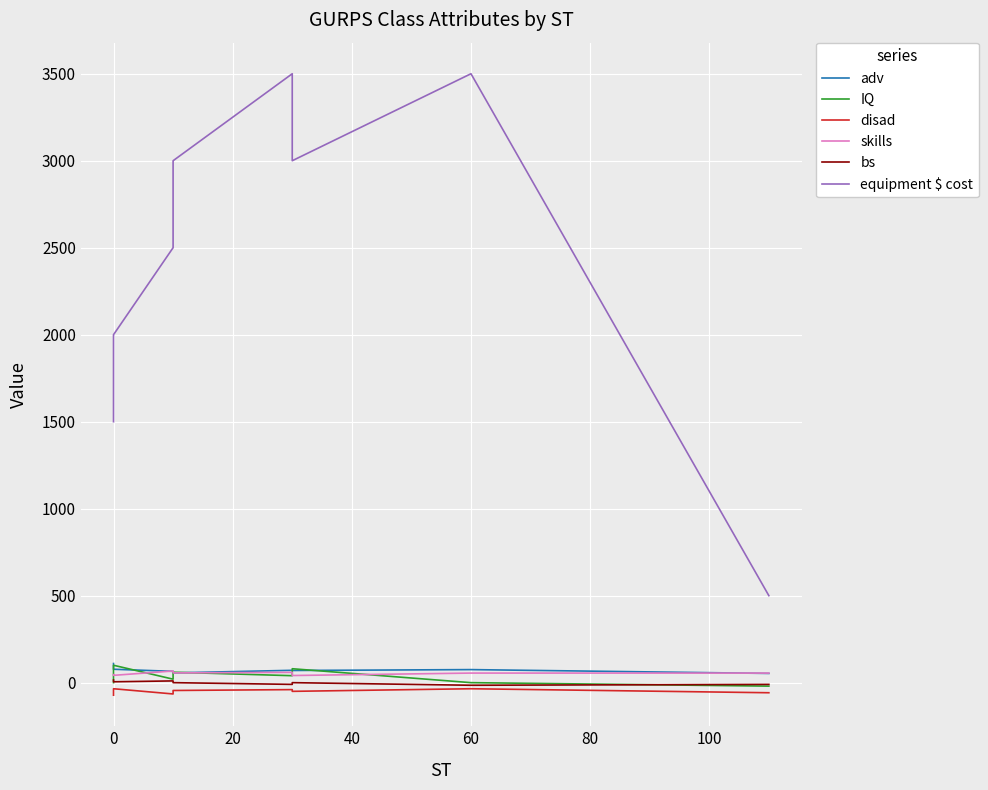

Which series has the largest total across all categories?

equipment $ cost